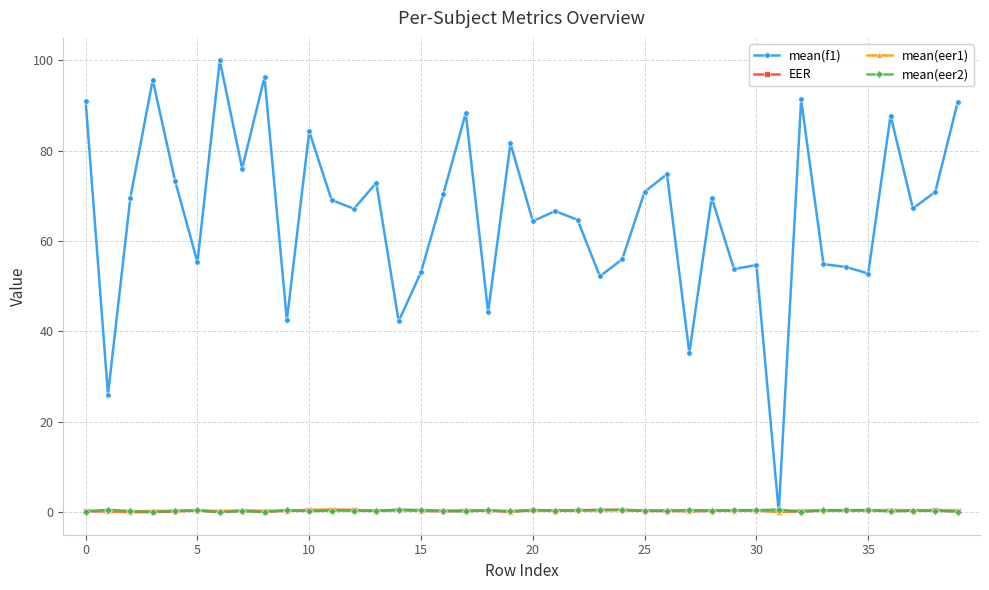

Which series has the widest spread of values?

mean(f1)